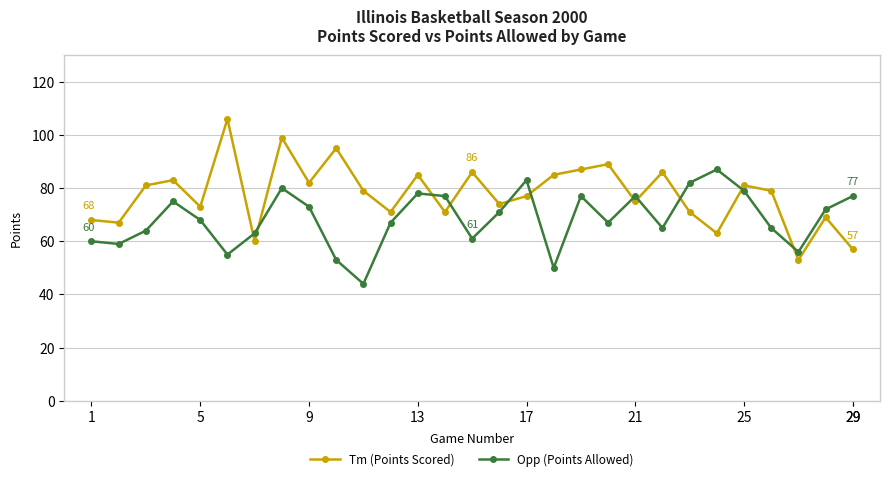

What is the lowest value of the Opp (Points Allowed) series?

44